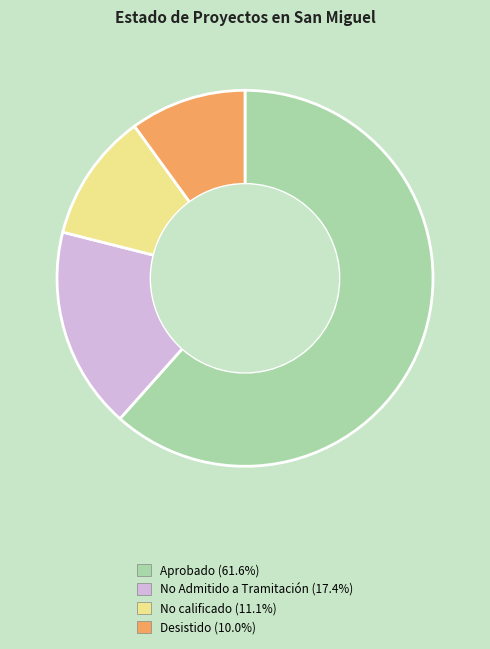

Rank the categories by value from highest to lowest.

Aprobado, No Admitido a Tramitación, No calificado, Desistido